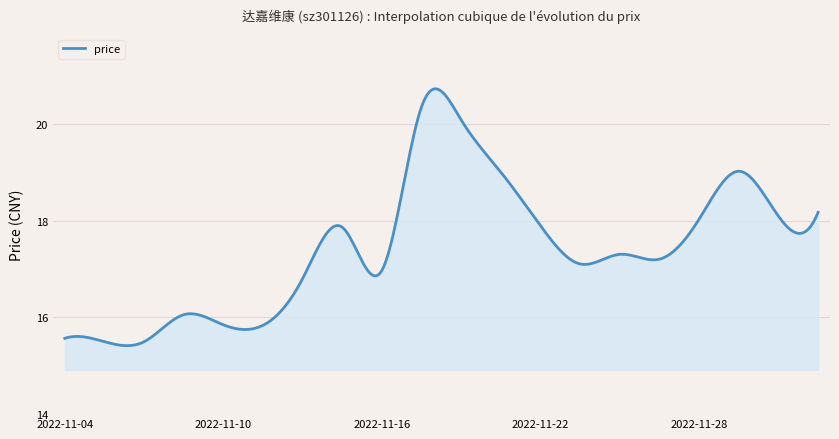

What is the difference between the maximum and minimum values?

5.3